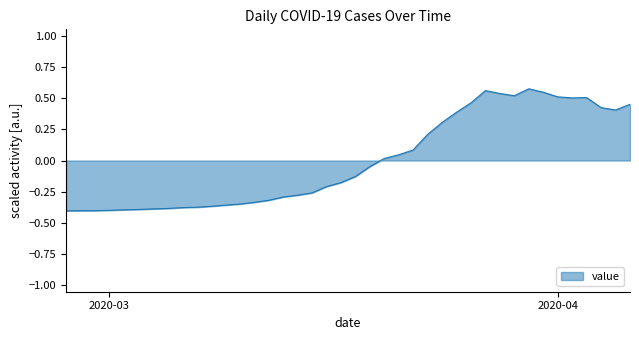

What is the difference between the maximum and minimum values?

1.0